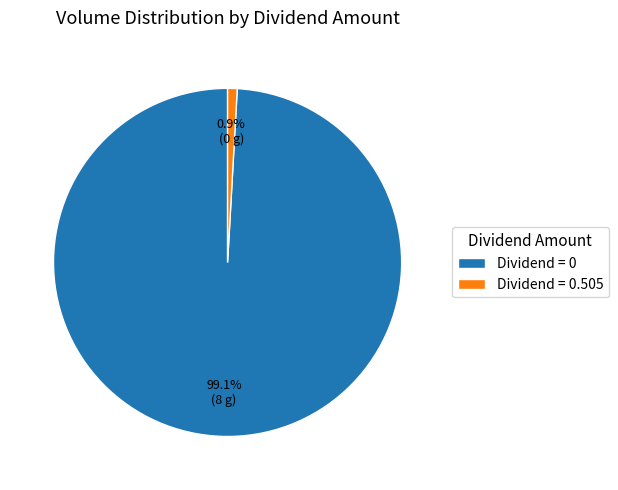

Is Dividend = 0.505 the majority of the pie?

No